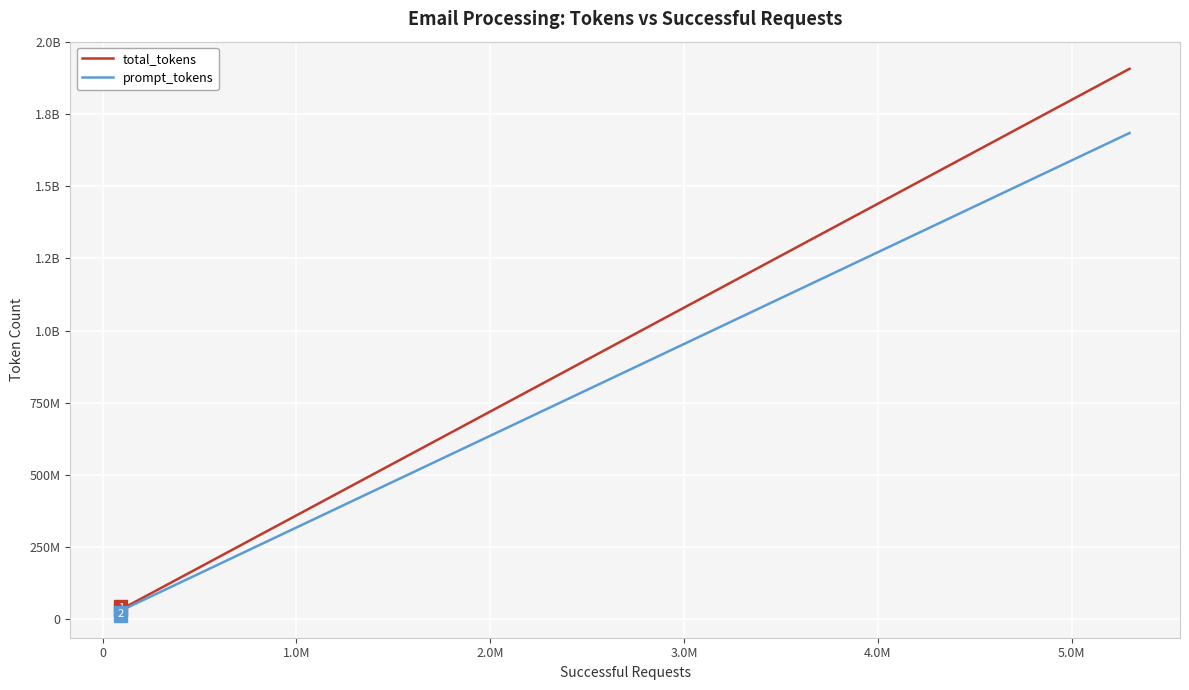

True or false: total_tokens and prompt_tokens intersect in this chart.

False